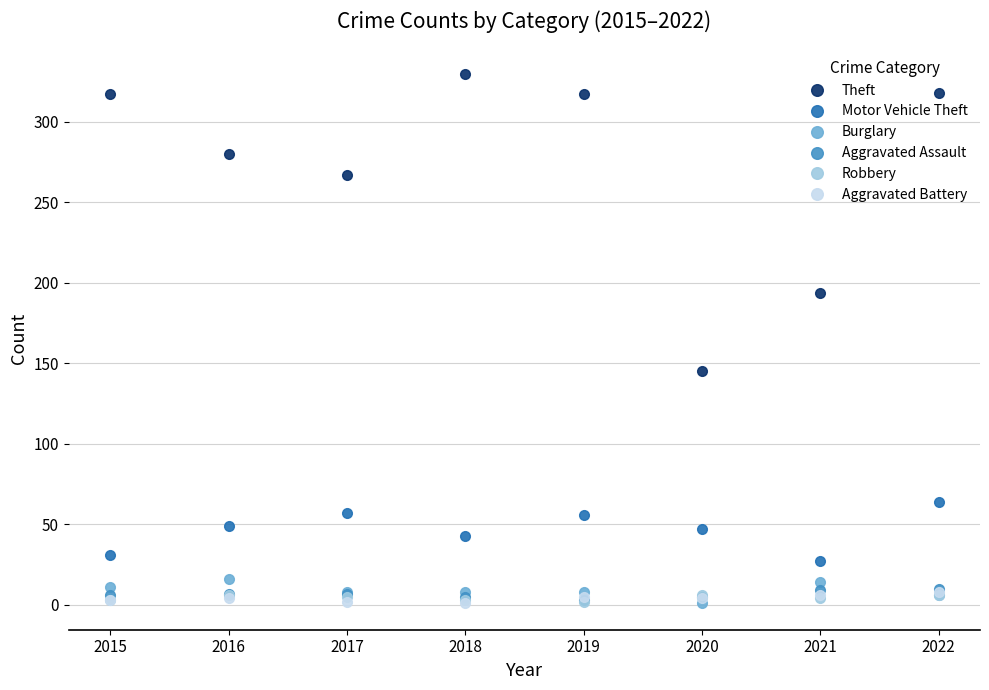

True or false: Aggravated Battery and Theft intersect in this chart.

False